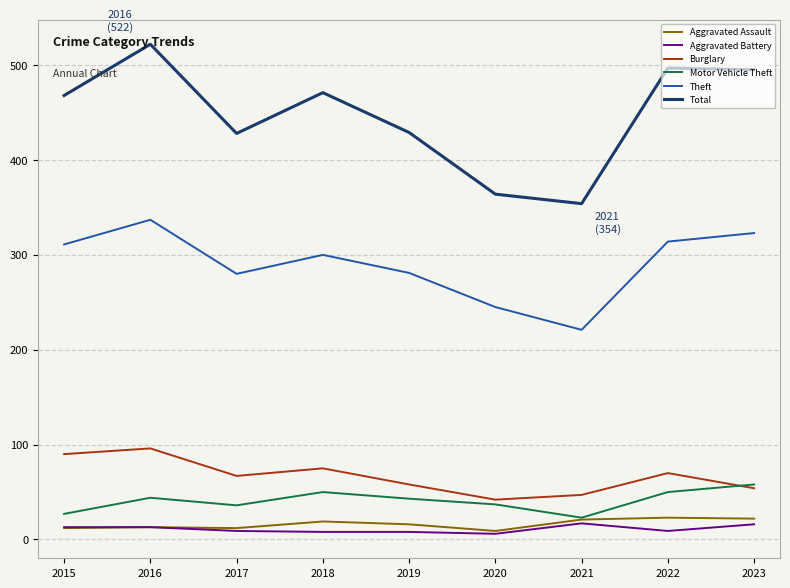

Is it true that Motor Vehicle Theft equals 44 at 2016?

True